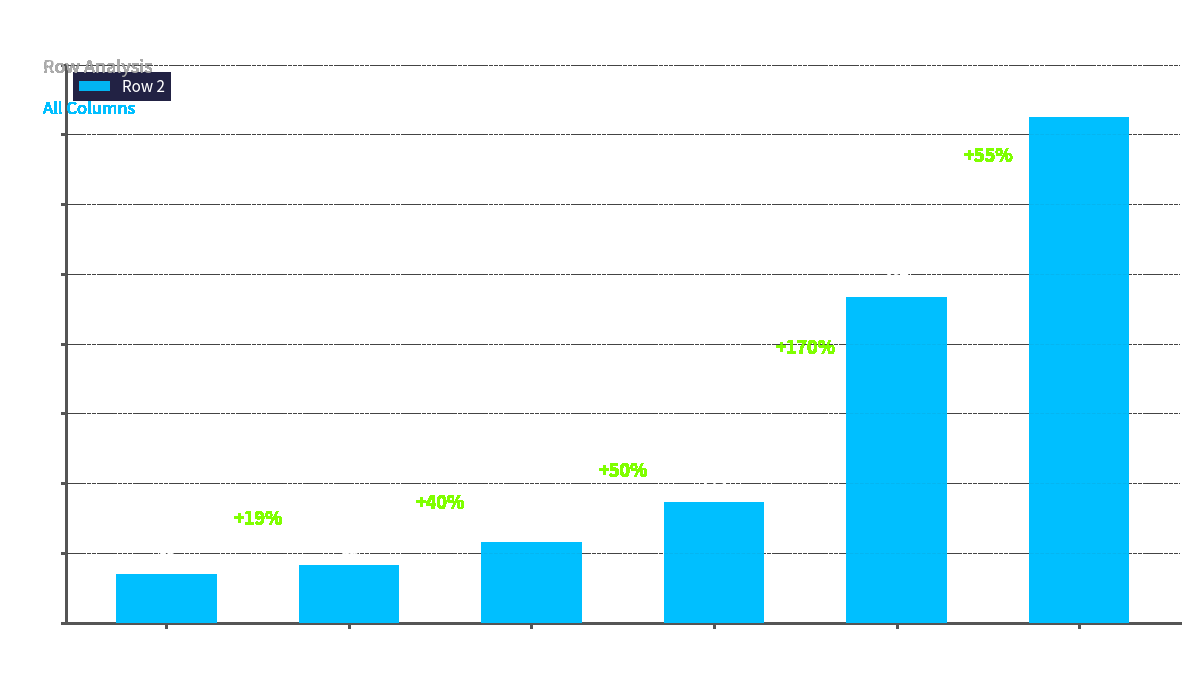

Count the number of data series in this chart.

1